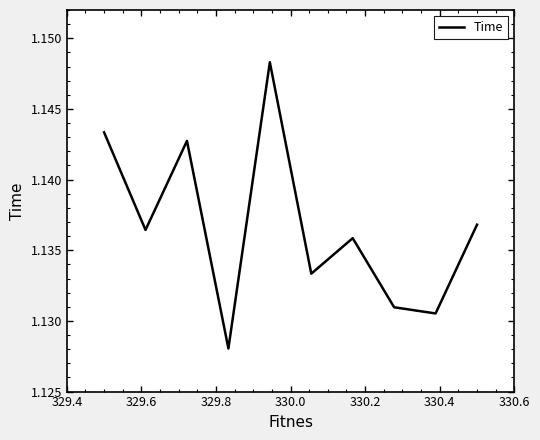

How many values are between 1 and 2?

10